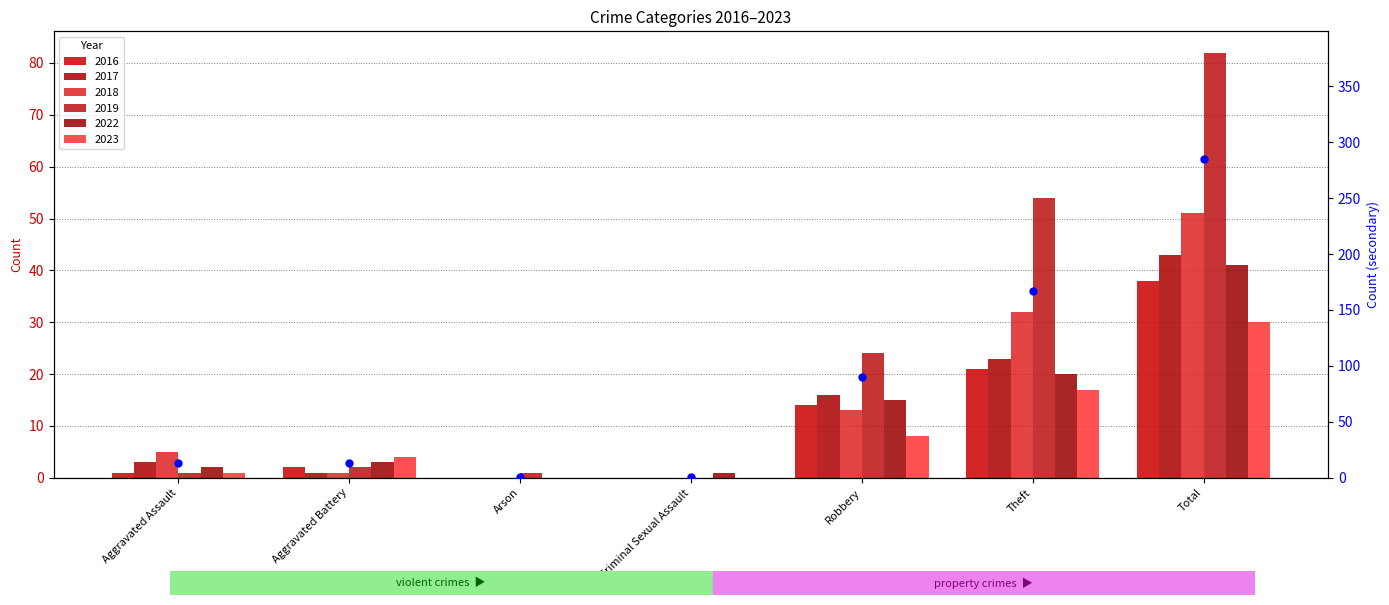

What is the change in value from Arson to Theft?

+166